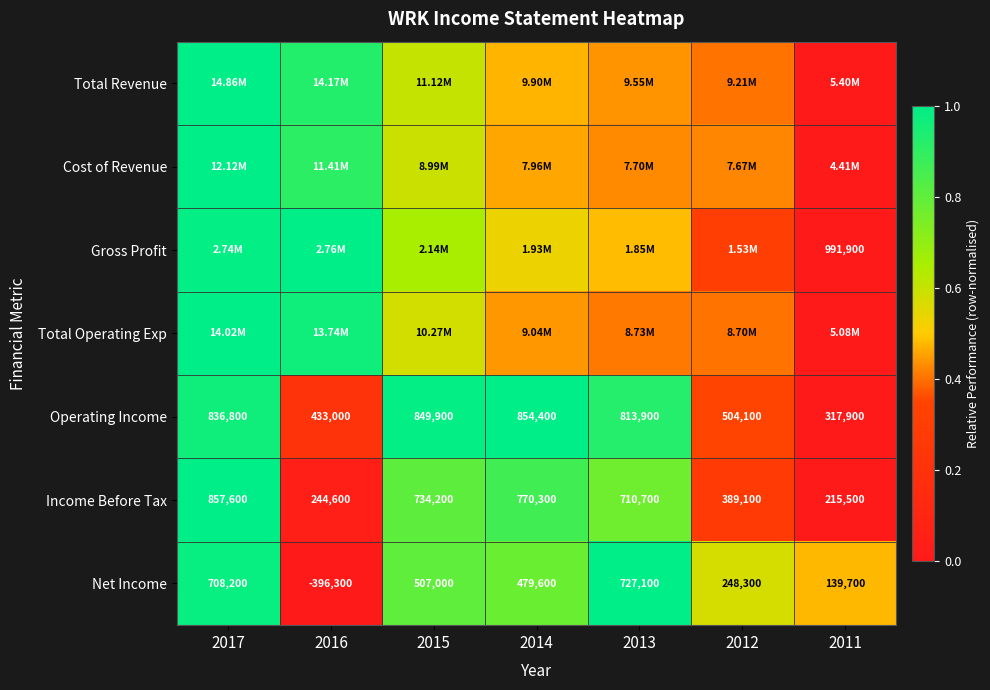

Is the value of Operating Income at 2015 greater than the value of Income Before Tax at 2012?

Yes